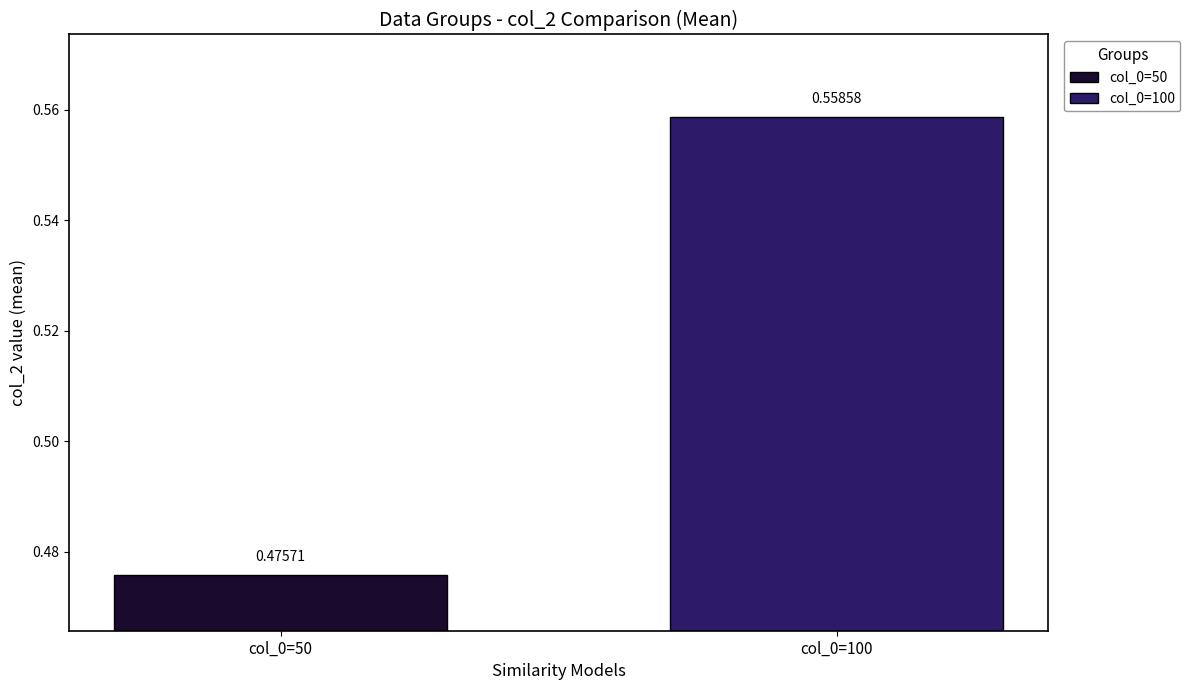

What are all the series names shown in the legend?

col_0=50, col_0=100